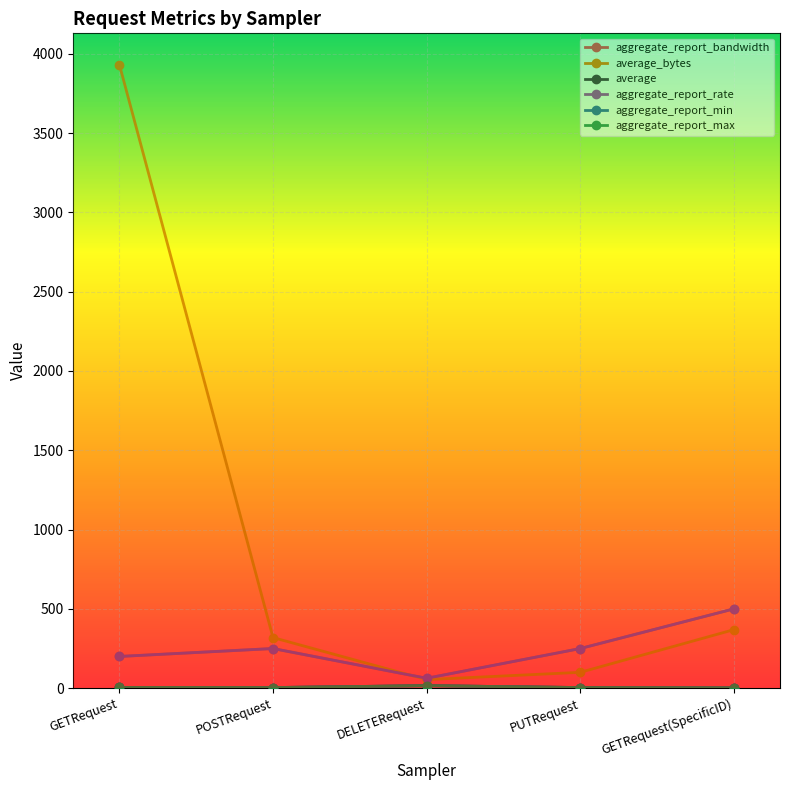

In aggregate_report_min, how many points are lower than both neighbors (excluding endpoints)?

1